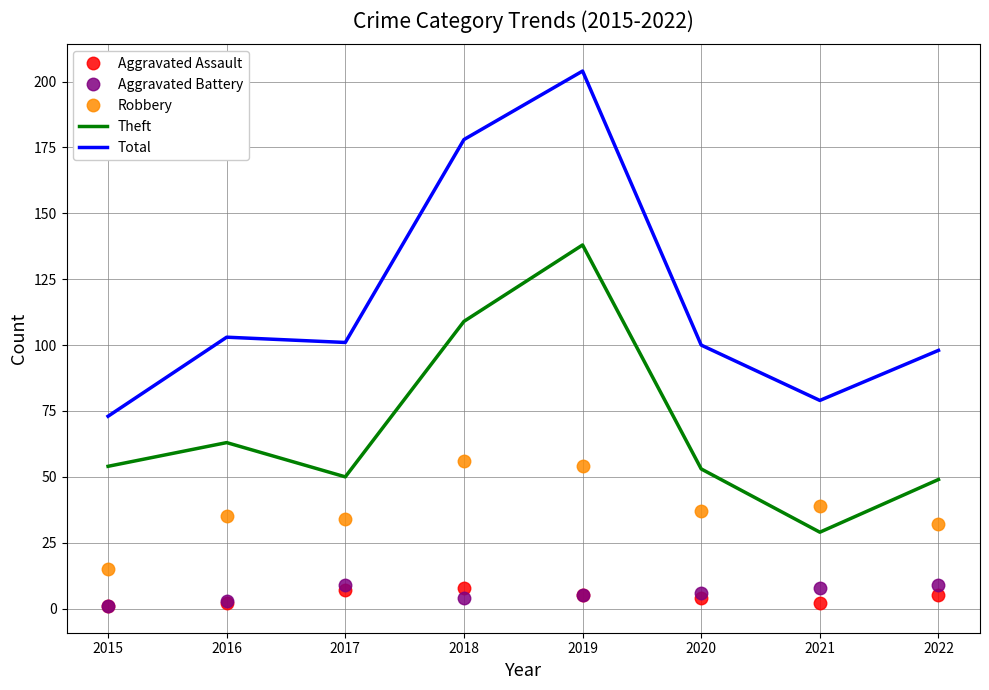

True or false: Total and Aggravated Battery cross at least once.

False